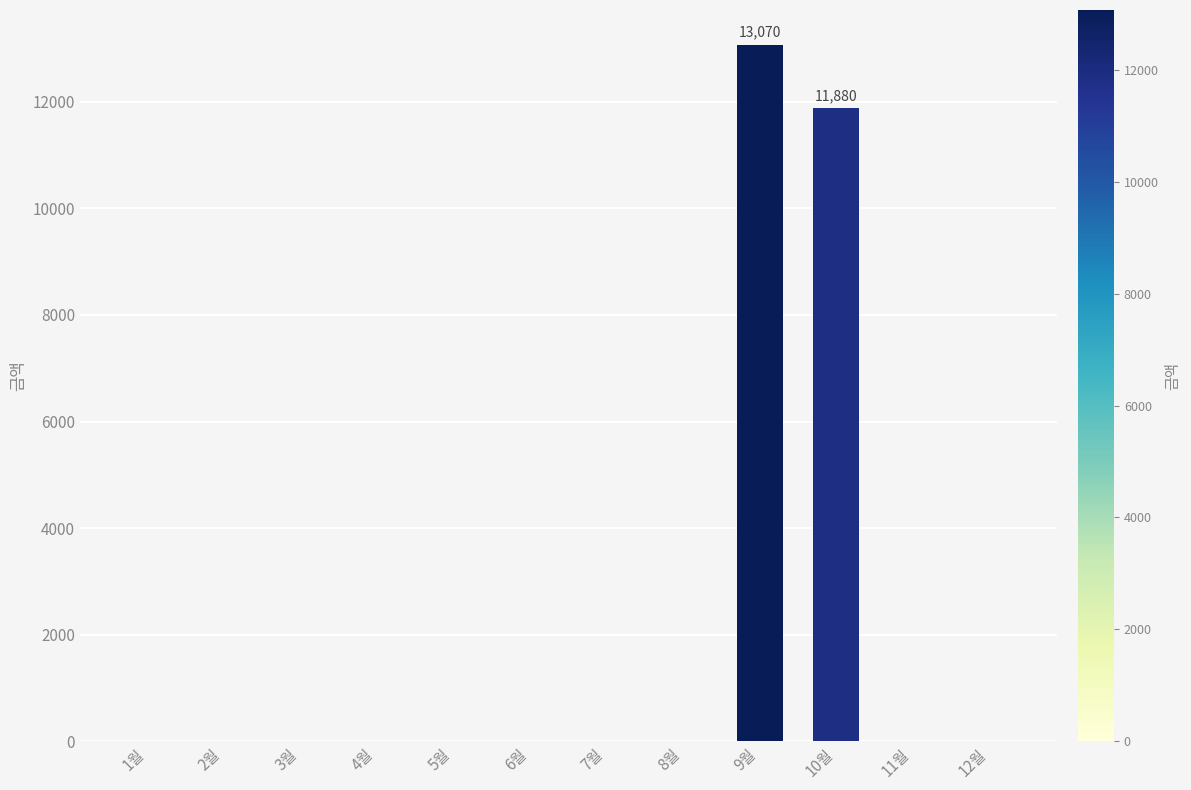

Is it true that the value at 2월 is 0?

True